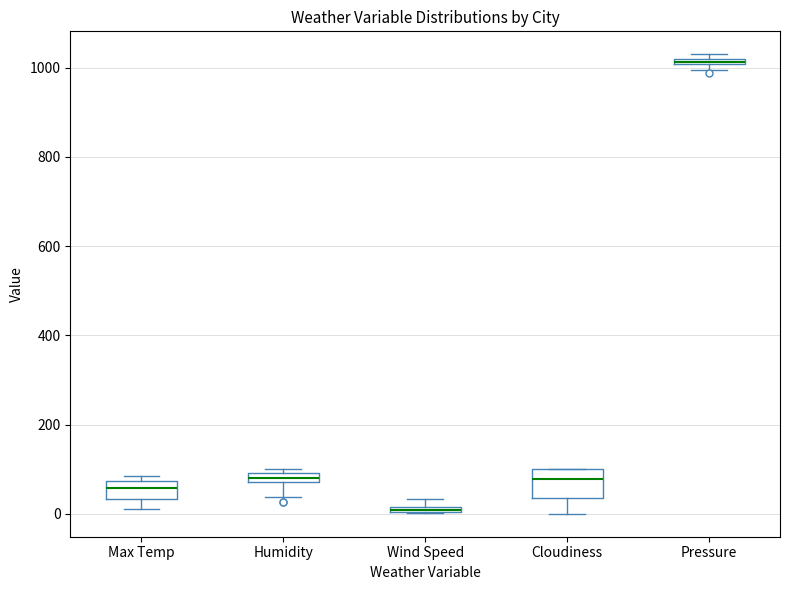

Which box is the tallest, from its lower edge to its upper edge?

Cloudiness